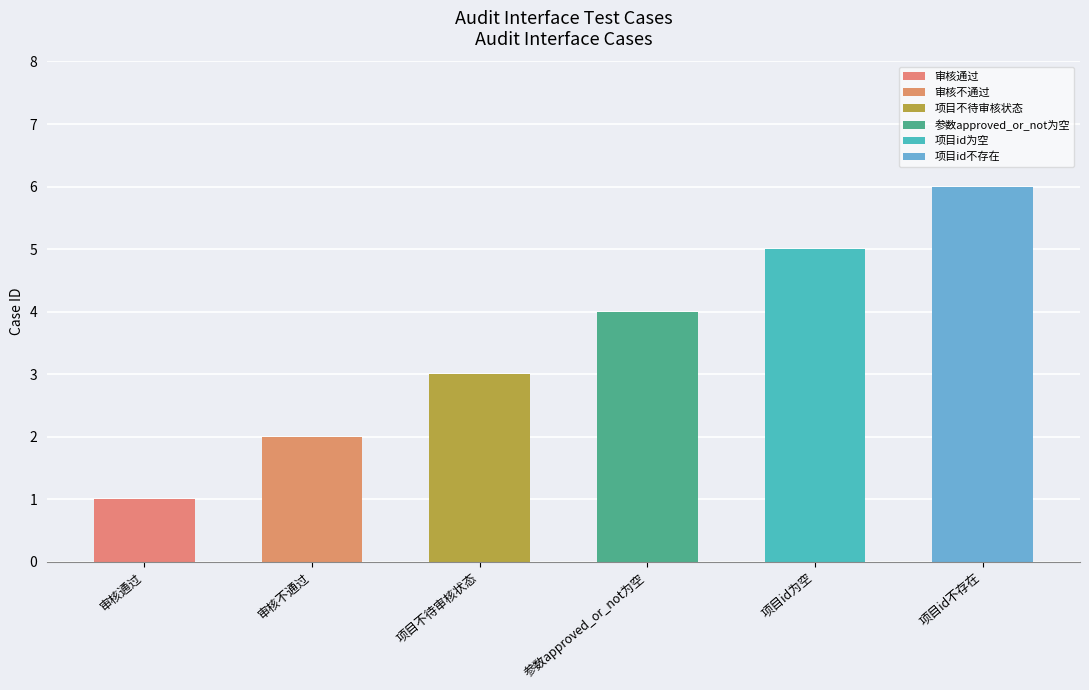

At which label does the data first exceed 4?

项目id为空